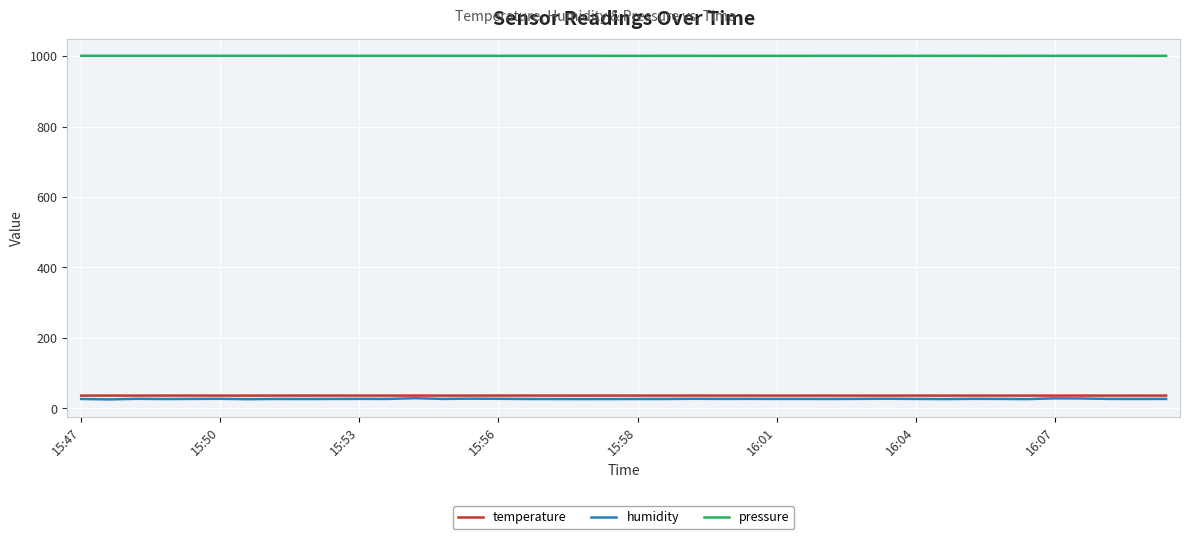

Which series has the largest range (max minus min)?

humidity